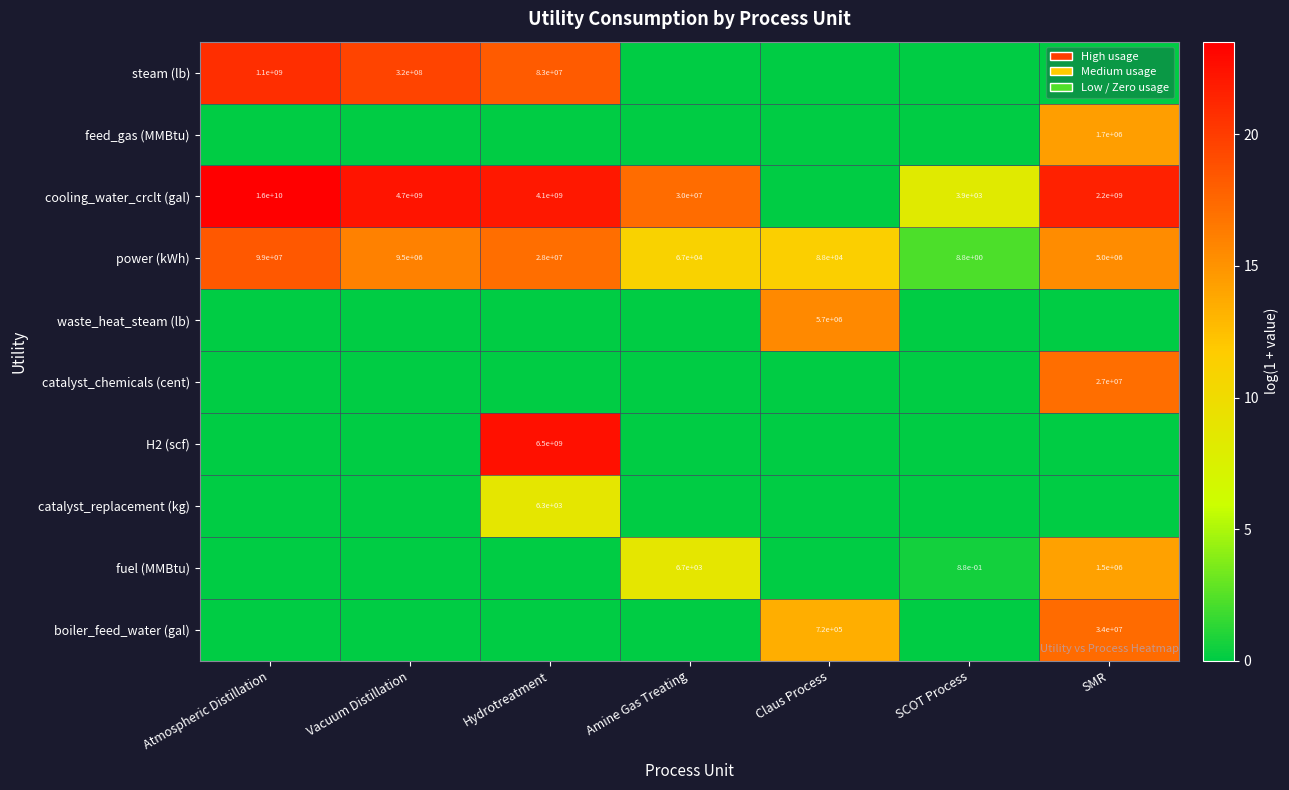

What is the total value across all series at Vacuum Distillation?

57.9